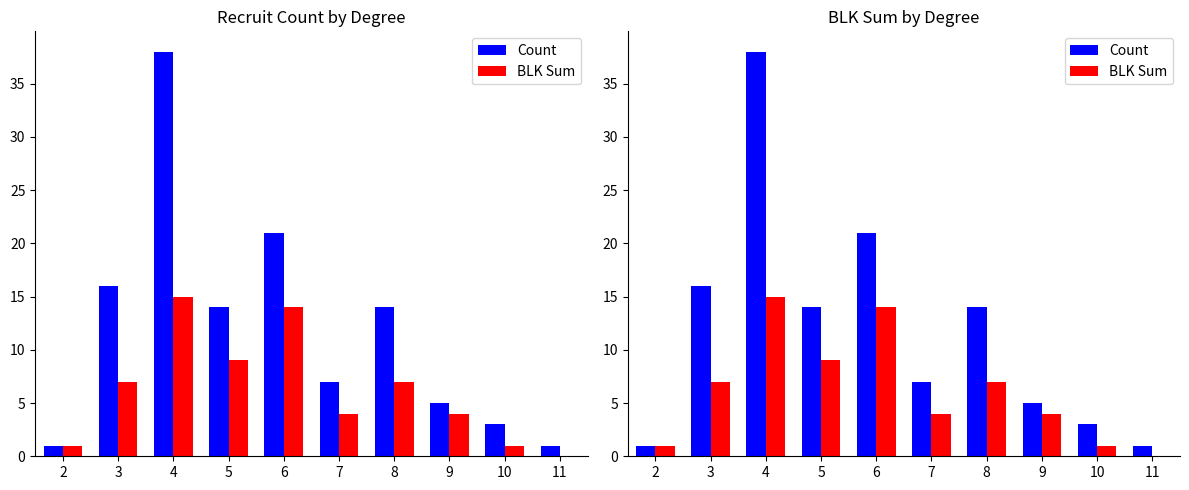

Rank the series by their average value, from highest to lowest.

Count, BLK Sum